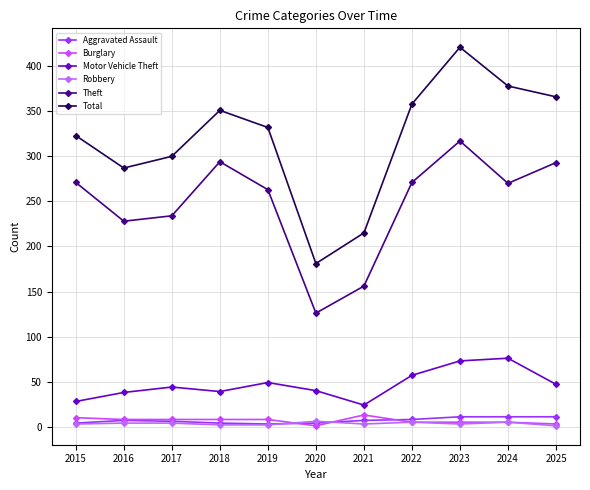

What are all the series names shown in the legend?

Aggravated Assault, Burglary, Motor Vehicle Theft, Robbery, Theft, Total